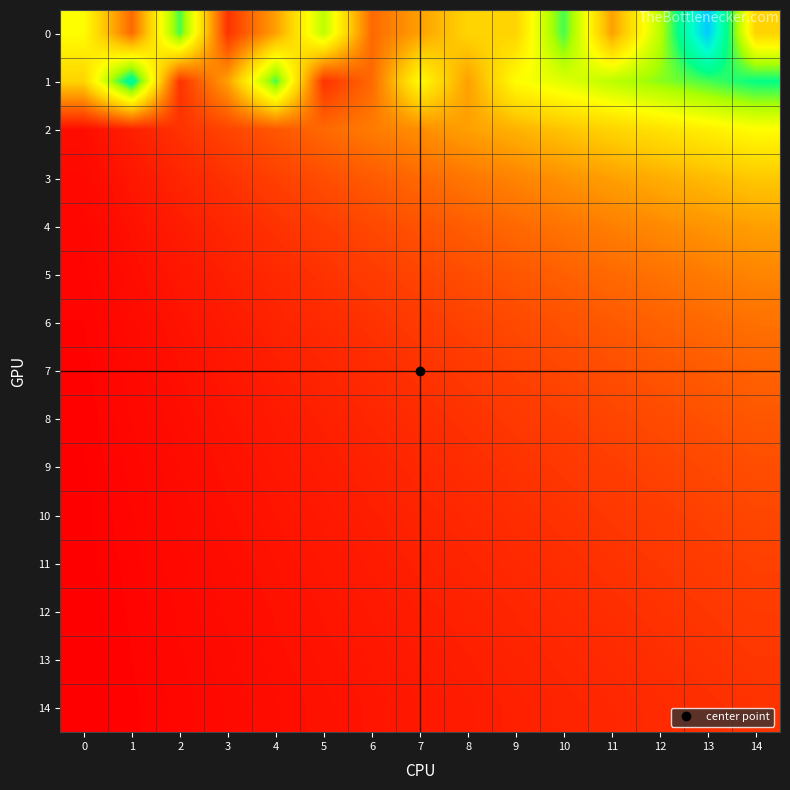

At 3, list the series in order from largest to smallest.

row_1, row_2, row_0, row_3, row_4, row_5, row_6, row_7, row_8, row_9, row_10, row_11, row_12, row_13, row_14